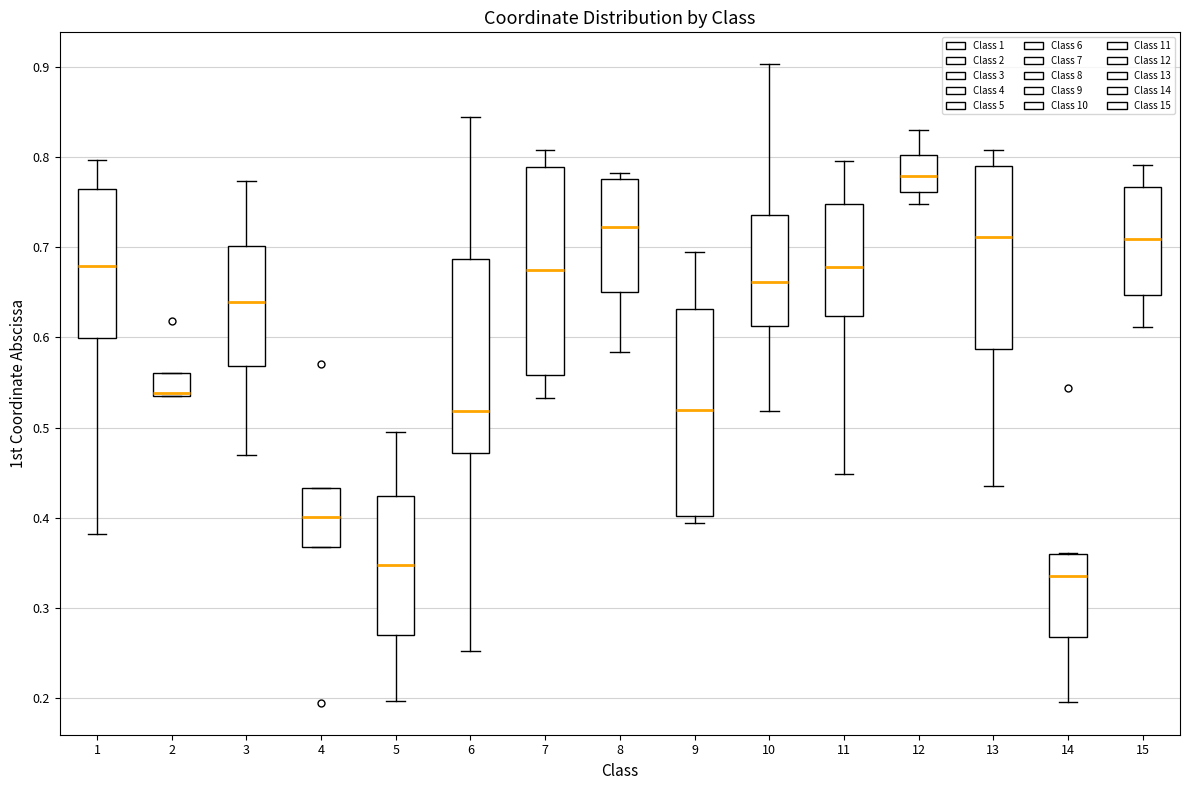

Reading left to right, transcribe this box plot: for each box, give where its median line is, the range the box spans, and where its two whiskers end, as read against the y-axis. The values are not printed on the chart, so give them approximately, as read against the axis.

1: median 0.68, box 0.60 to 0.76, whiskers 0.38 to 0.80
2: median 0.54 (just above the box's lower edge), box 0.54 to 0.56, whiskers 0.53 to 0.56
3: median 0.64, box 0.57 to 0.70, whiskers 0.47 to 0.77
4: median 0.40, box 0.37 to 0.43, whiskers 0.37 to 0.43
5: median 0.35, box 0.27 to 0.42, whiskers 0.20 to 0.50
6: median 0.52, box 0.47 to 0.69, whiskers 0.25 to 0.85
7: median 0.68, box 0.56 to 0.79, whiskers 0.53 to 0.81
8: median 0.72, box 0.65 to 0.78, whiskers 0.58 to 0.78 (just above the box's upper edge)
9: median 0.52, box 0.40 to 0.63, whiskers 0.39 to 0.69
10: median 0.66, box 0.61 to 0.74, whiskers 0.52 to 0.90
11: median 0.68, box 0.62 to 0.75, whiskers 0.45 to 0.80
12: median 0.78, box 0.76 to 0.80, whiskers 0.75 to 0.83
13: median 0.71, box 0.59 to 0.79, whiskers 0.44 to 0.81
14: median 0.34, box 0.27 to 0.36, whiskers 0.20 to 0.36
15: median 0.71, box 0.65 to 0.77, whiskers 0.61 to 0.79